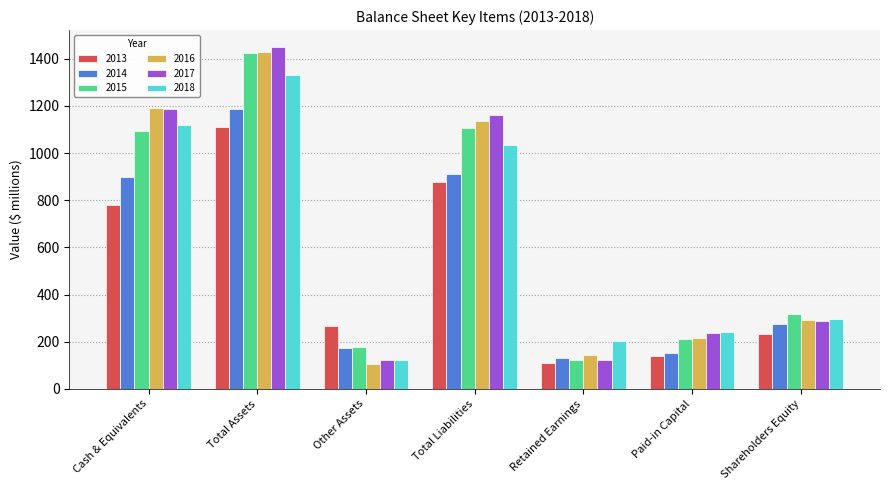

The 2017 series shows 1189 at Cash & Equivalents. True or false?

True